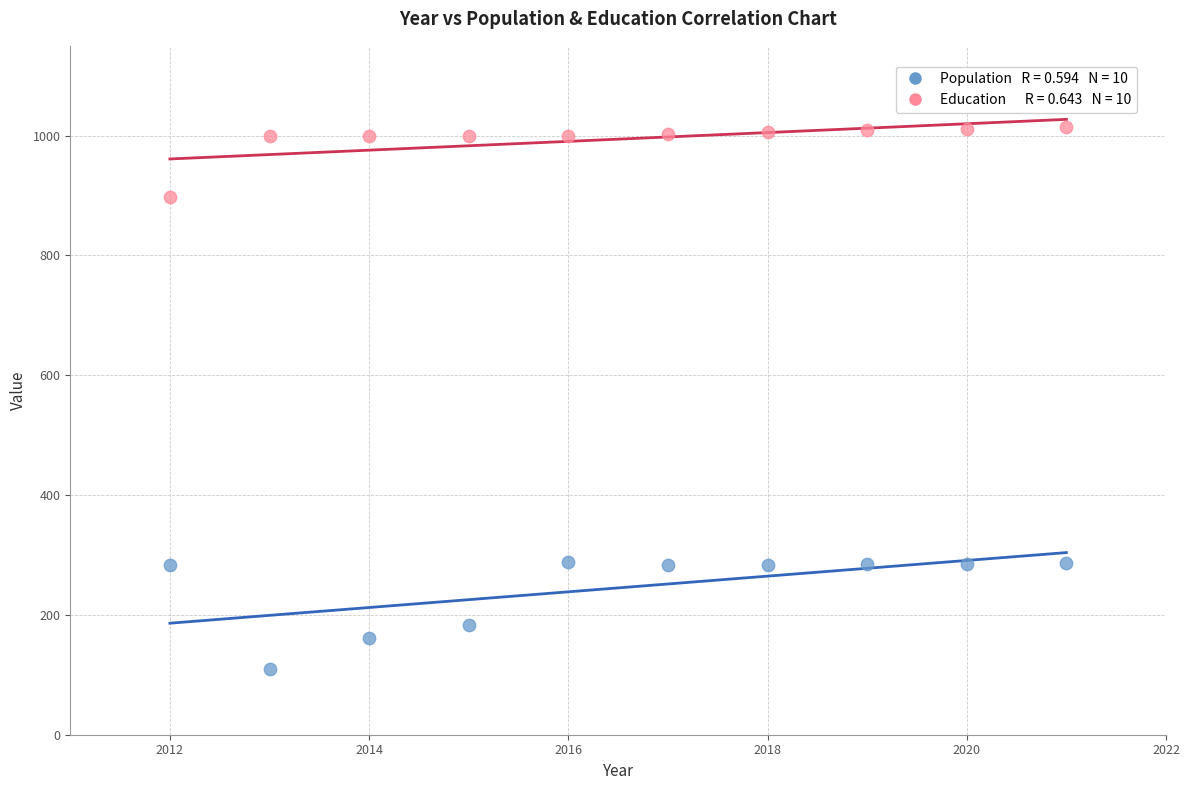

Across all data points, what is the range of Y values (max minus min)?

905